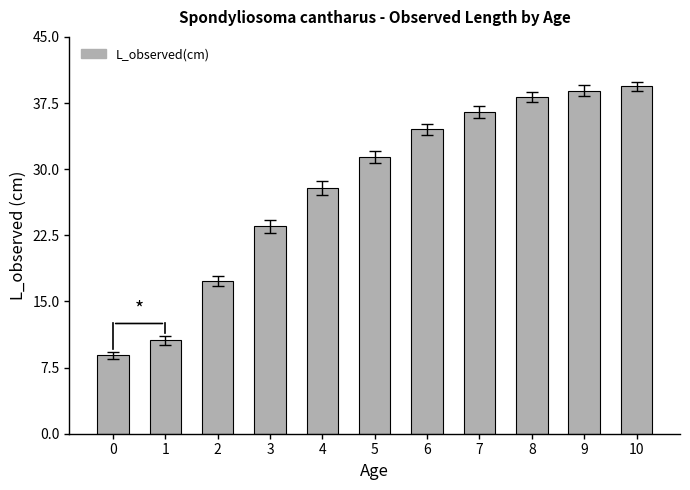

Rank the categories by value from lowest to highest.

0, 1, 2, 3, 4, 5, 6, 7, 8, 9, 10